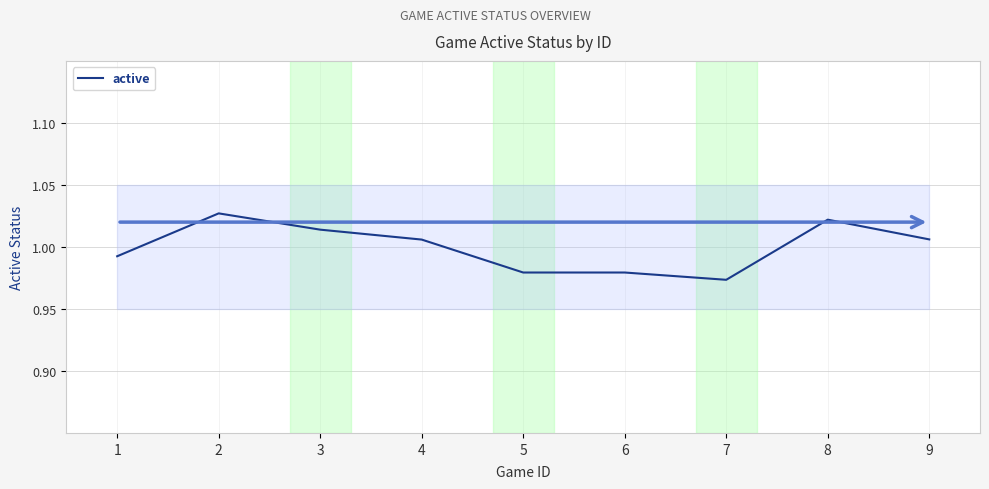

The value at 5 is 1.0. True or false?

True